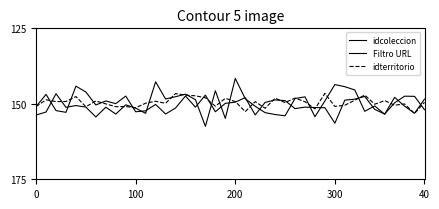

Does the chart display data point markers on the line(s)?

No